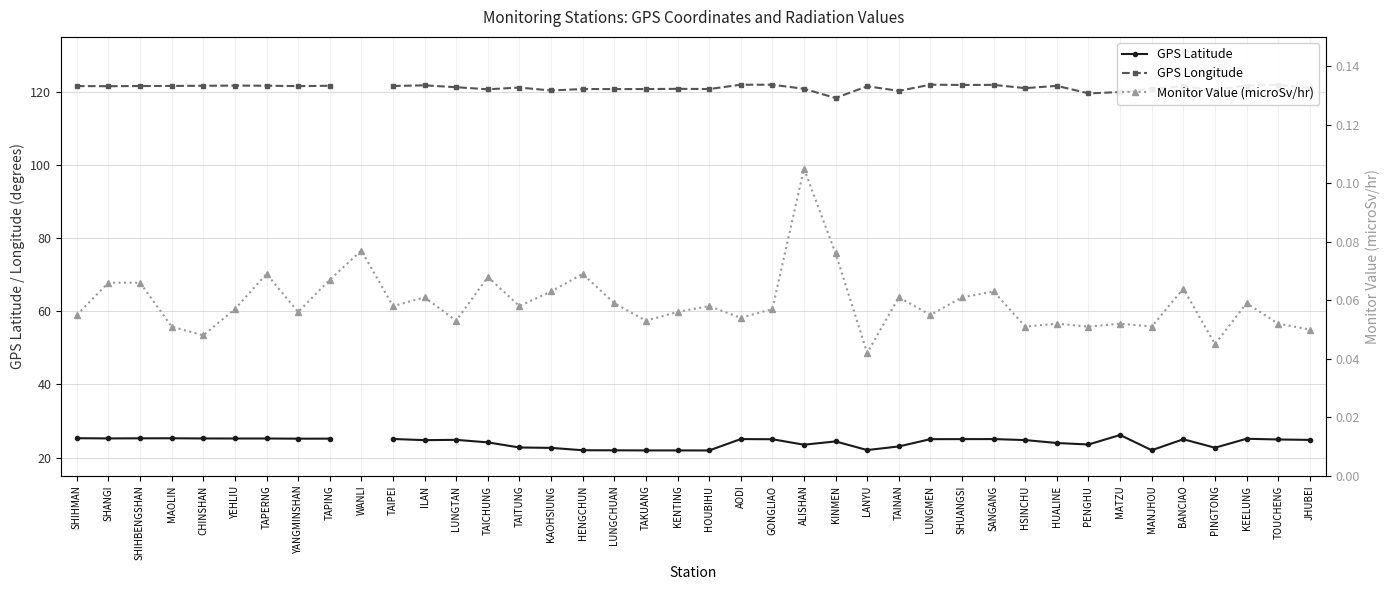

What is the label of the 8th point from the right?

PENGHU